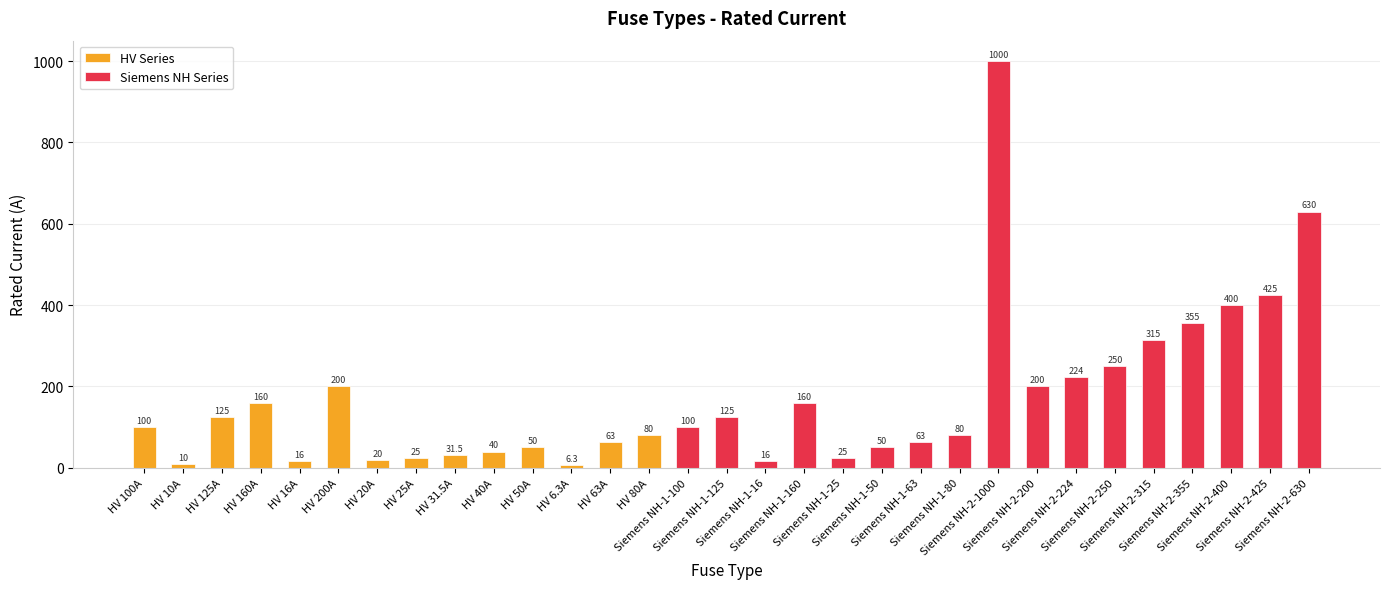

Which category has the highest value across all series?

Siemens NH-2-1000